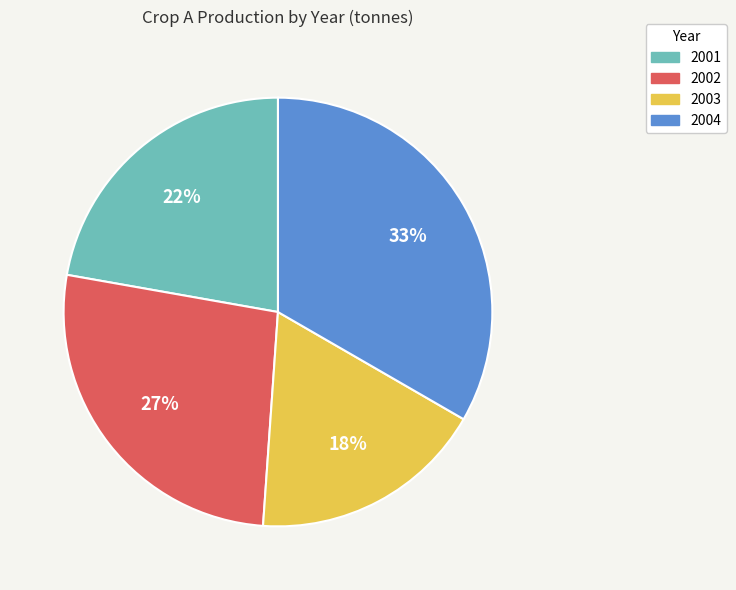

The 2002 slice represents 27% of the pie. True or false?

True